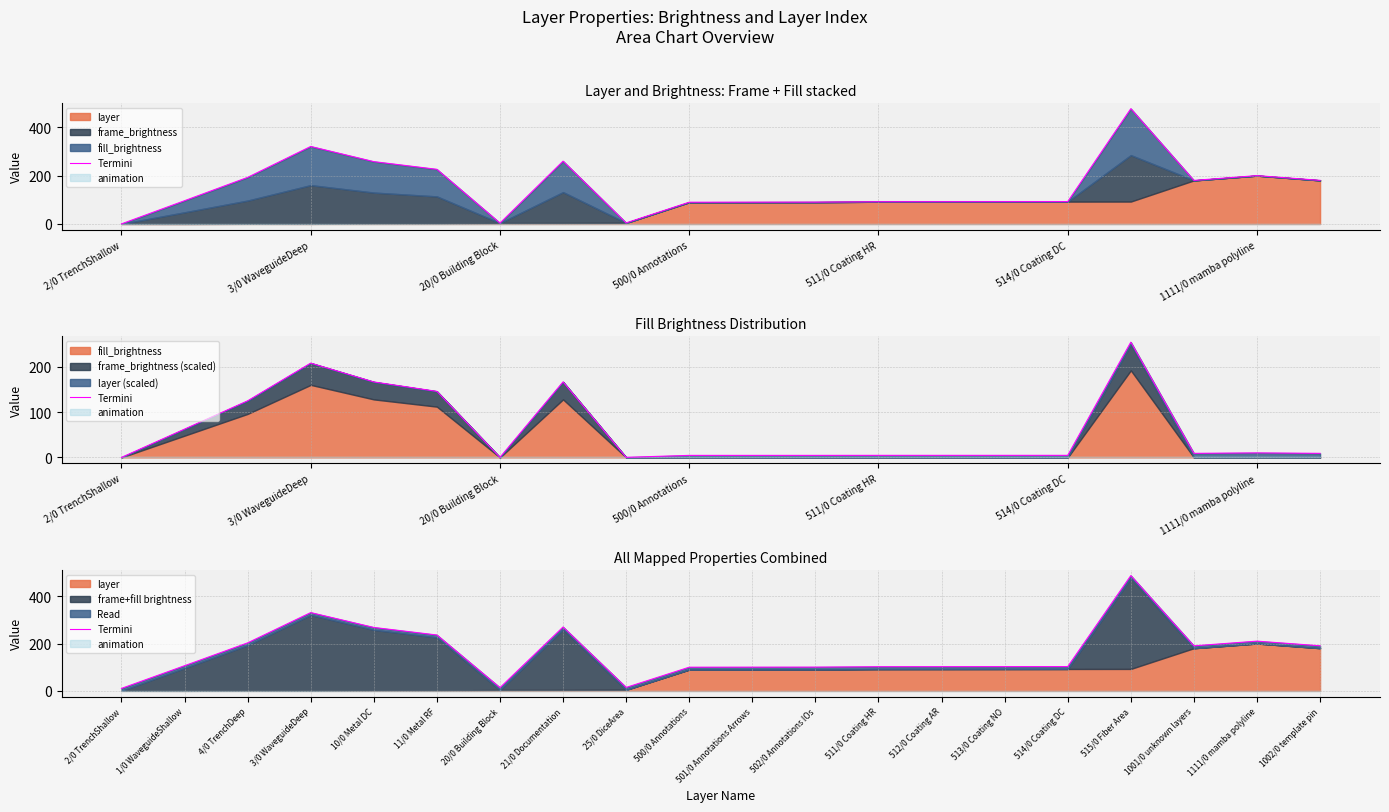

Does the chart display data point markers on the line(s)?

No